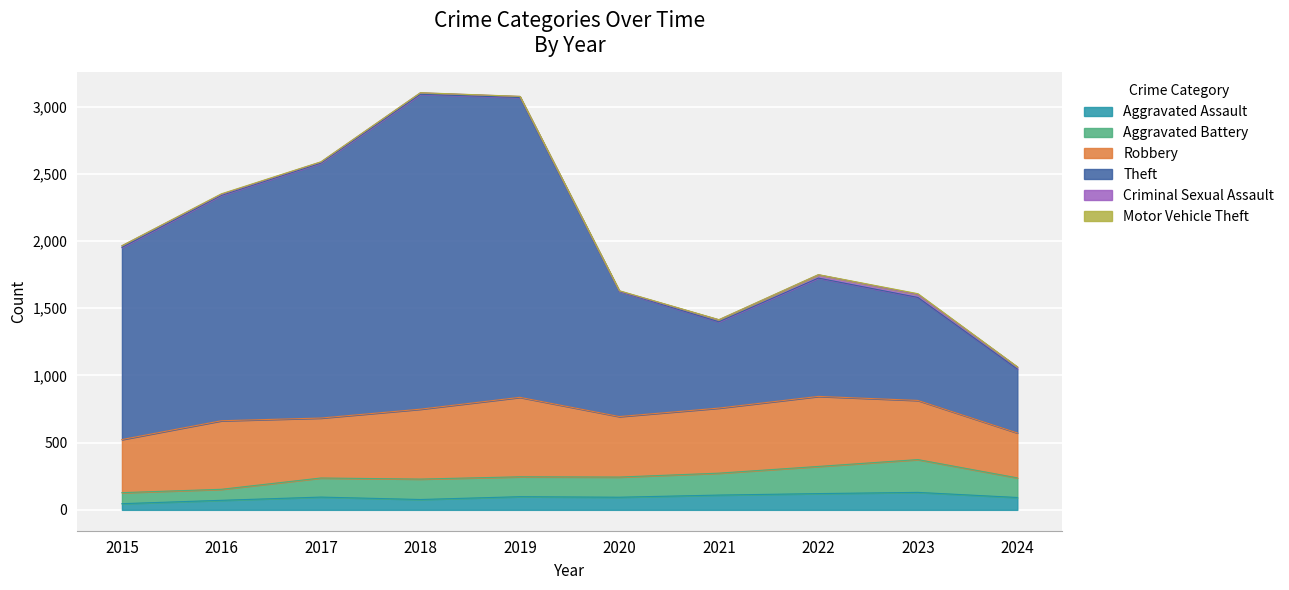

Is it true that Aggravated Battery equals 350 at 2024?

False